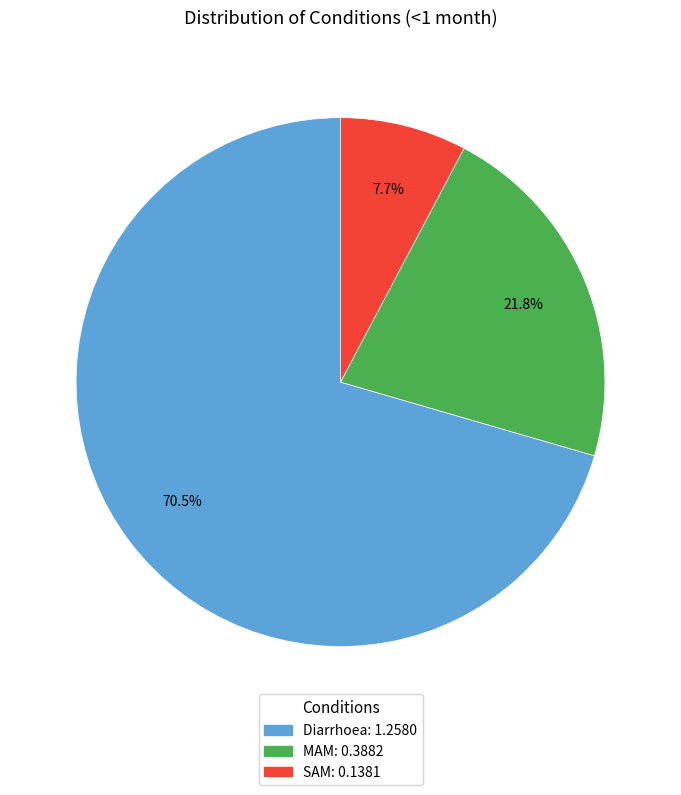

Is there any slice that represents more than half of the pie?

Yes